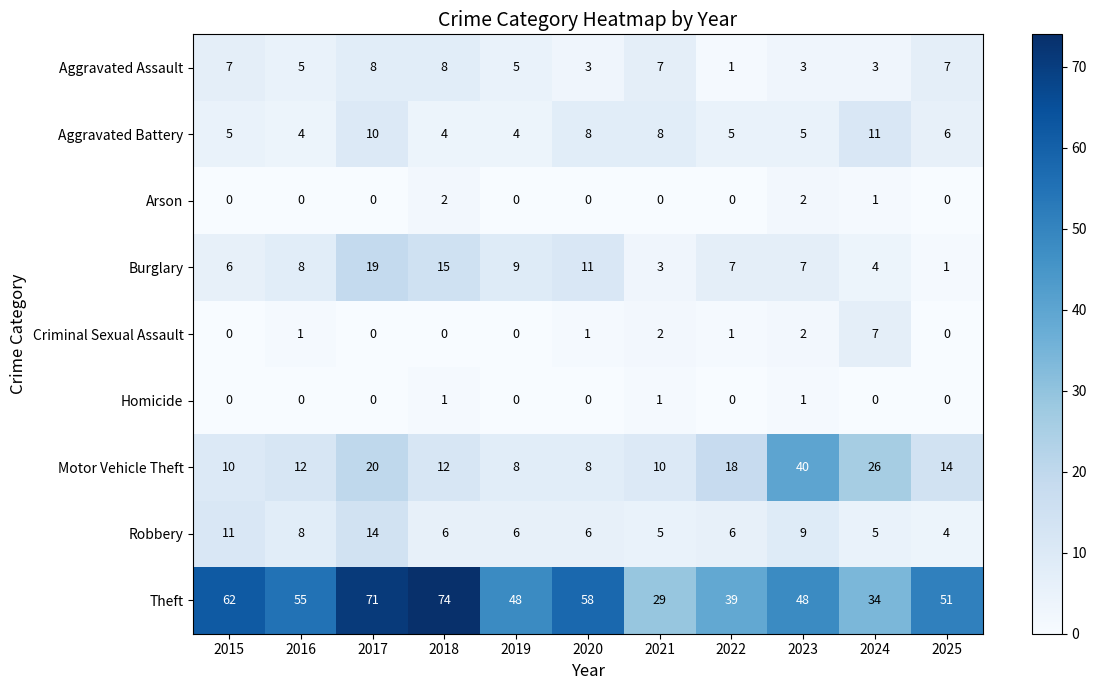

Which series changed the most between 2022 and 2025?

Theft